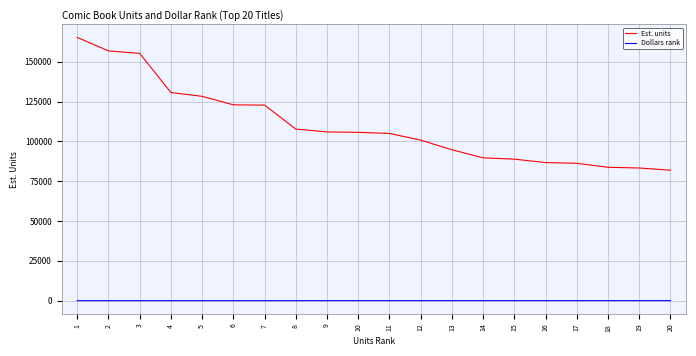

List the series in order of their overall mean, highest first.

Est. units, Dollars rank